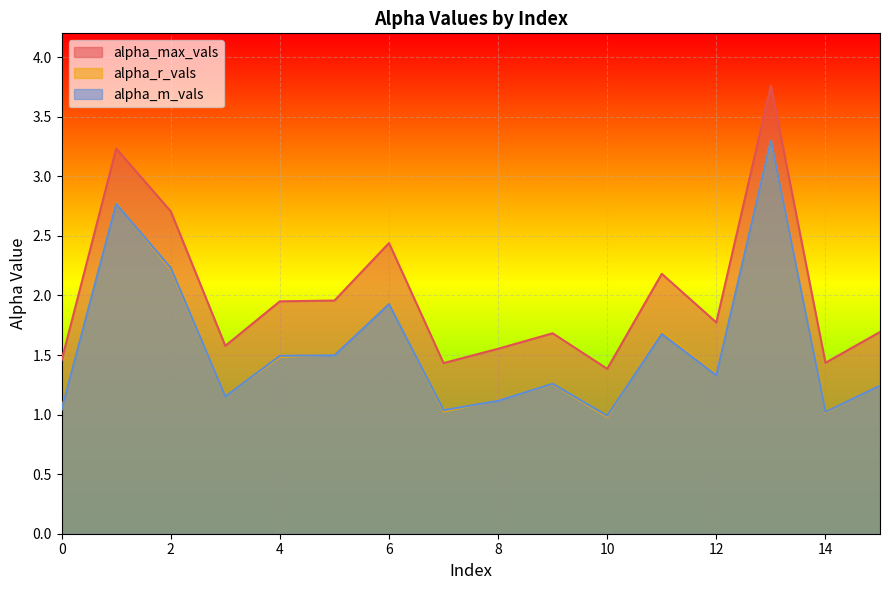

Does the chart display data point markers on the line(s)?

No